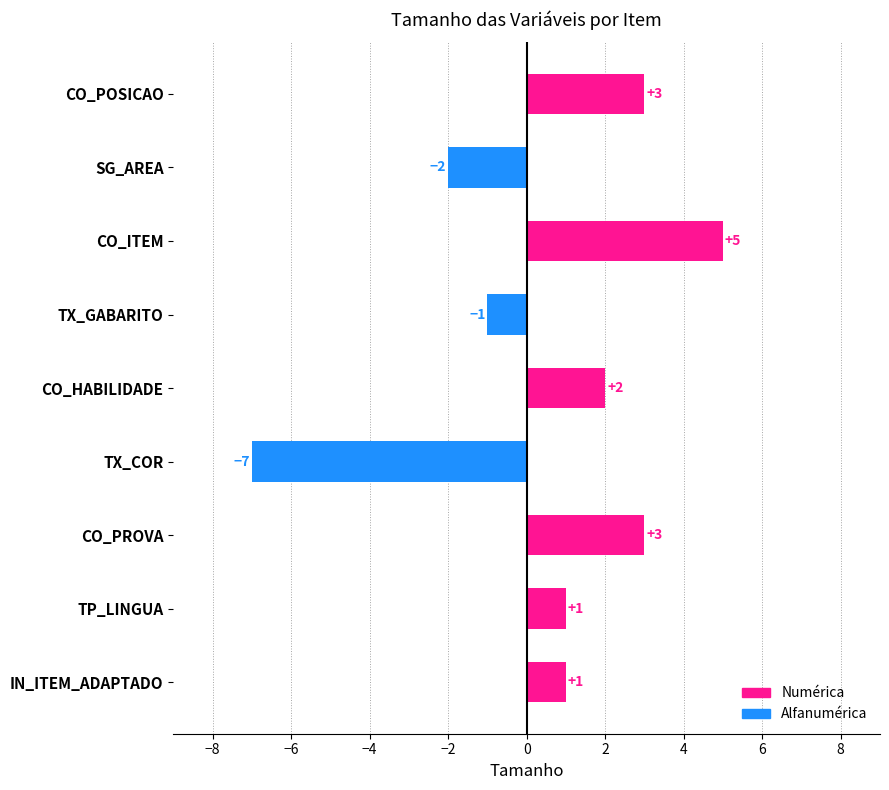

How many categories are shown in the chart?

9